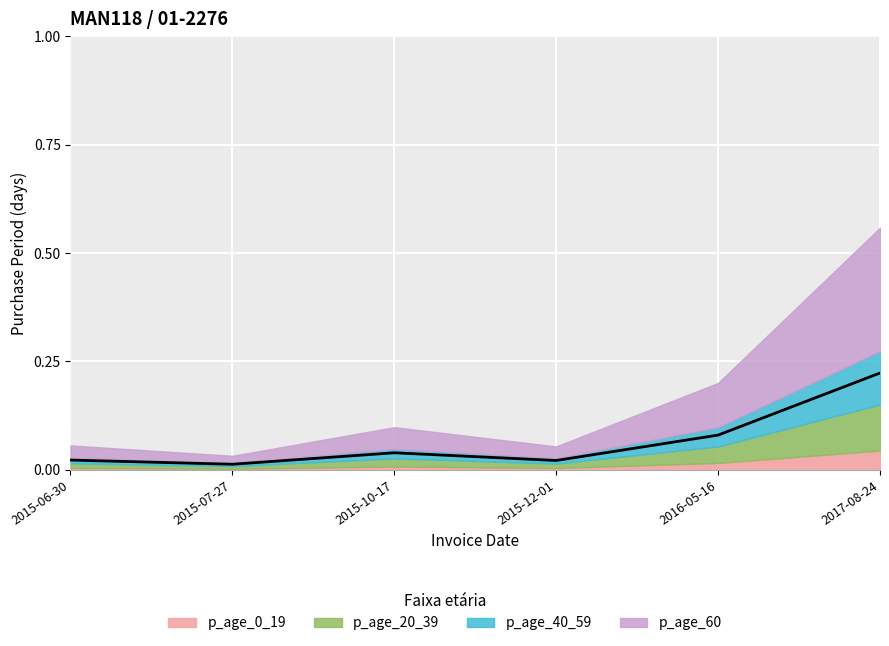

The chart shows a value of 0.0 at 2015-06-30. True or false?

True